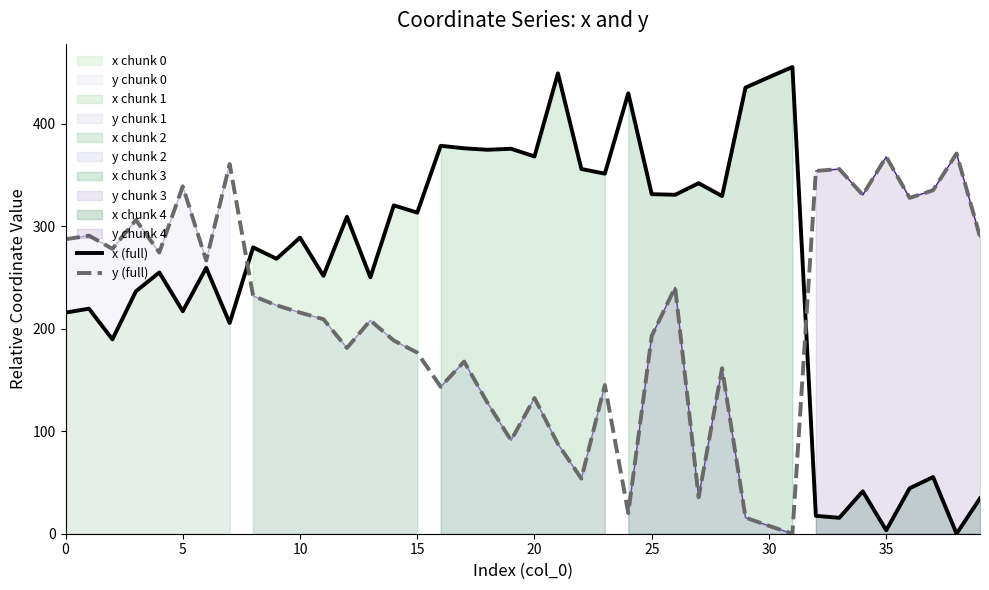

What is the approximate value of x (full) at 24?

429.8